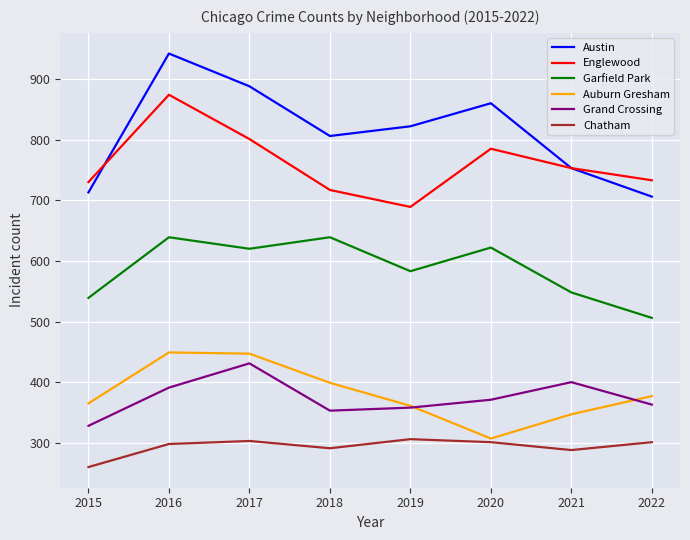

At which category is the sum across all series the highest?

2016